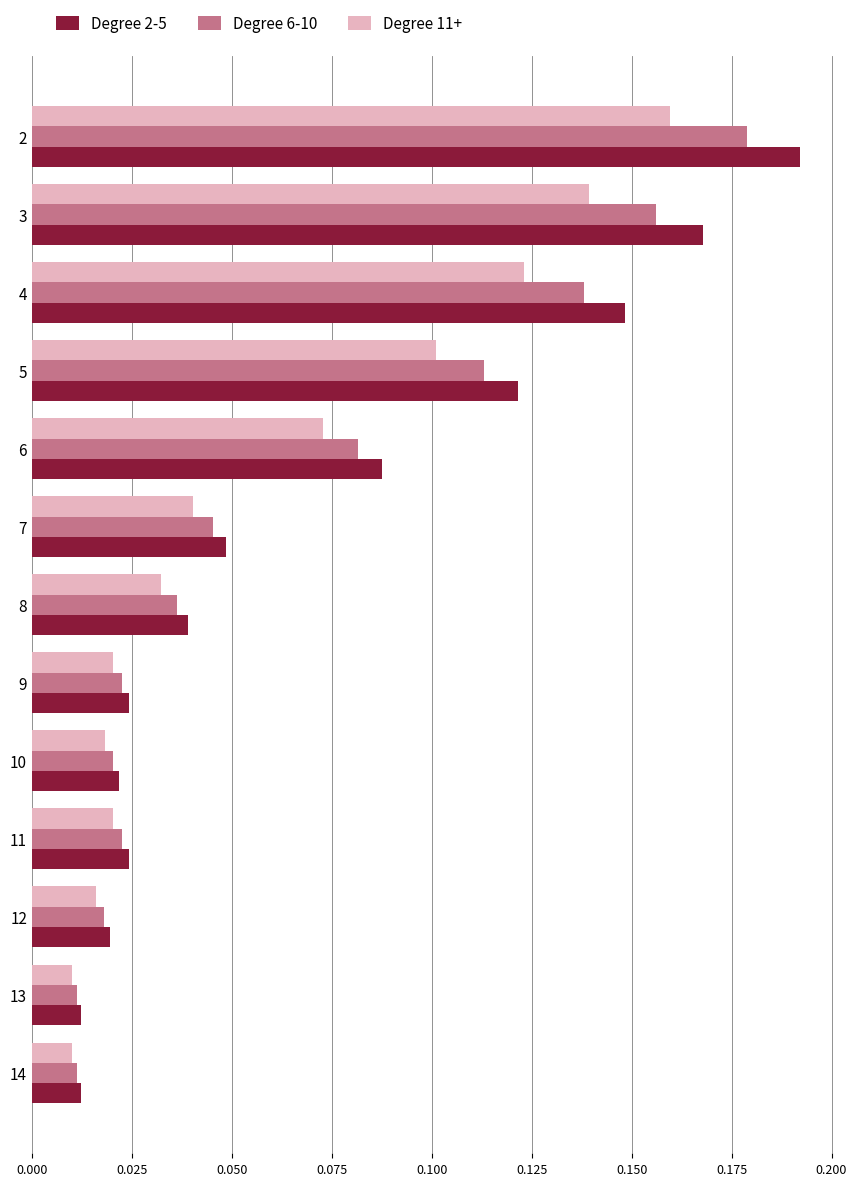

The Degree 11+ series shows 0.1 at 6. True or false?

True